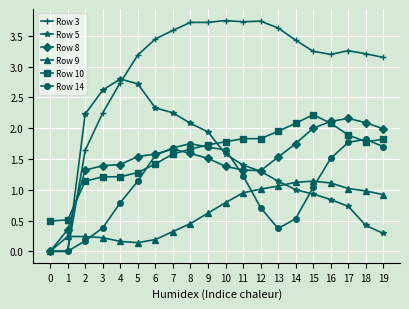

Which series ends up on top after the final intersection of Row 5 and Row 14?

Row 14